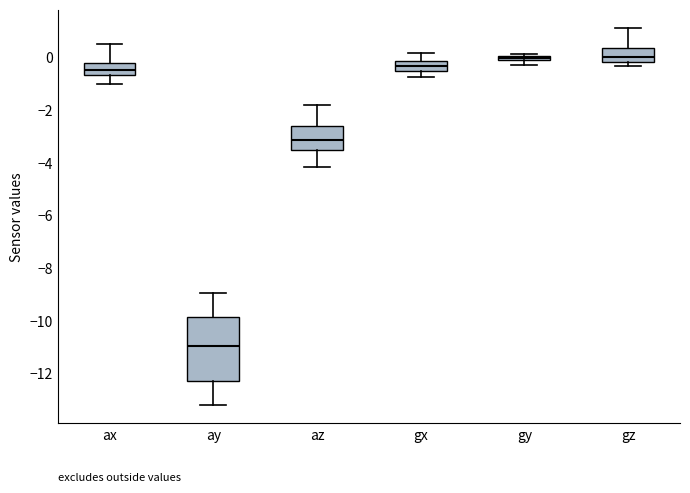

Where does the median line of the box for gx sit on the y-axis? The values are not printed on the chart, so give them approximately, as read against the axis.

-0.4